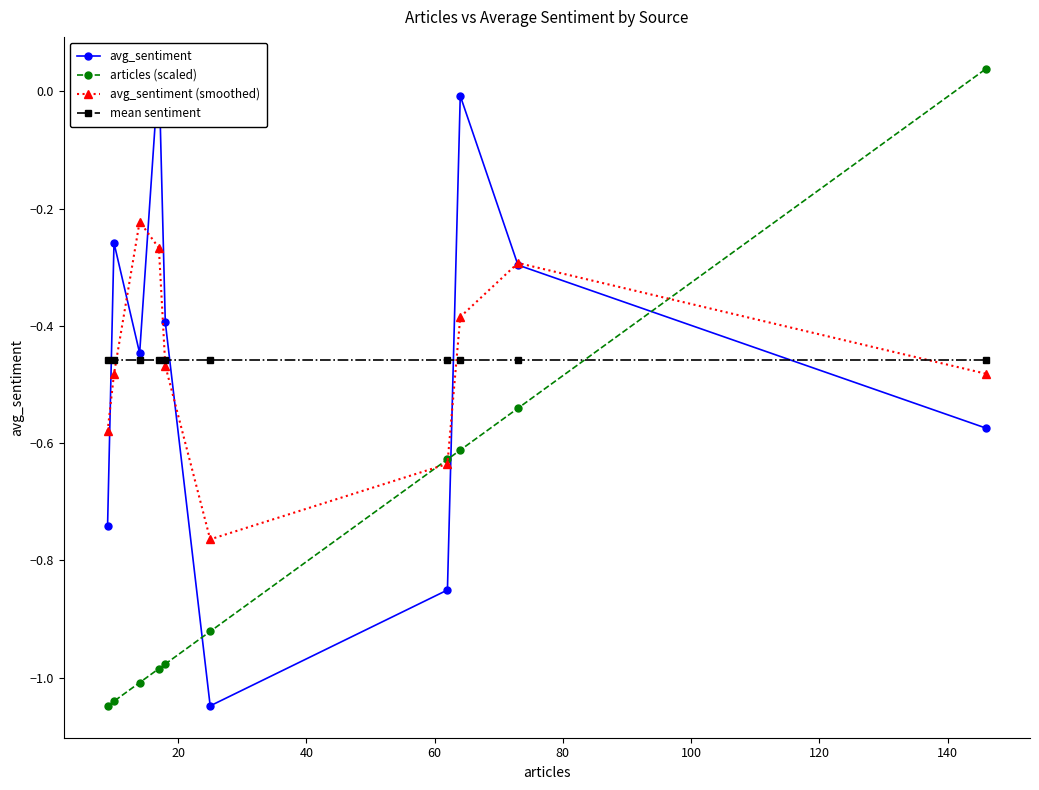

What are all the series names shown in the legend?

avg_sentiment, articles (scaled), avg_sentiment (smoothed), mean sentiment